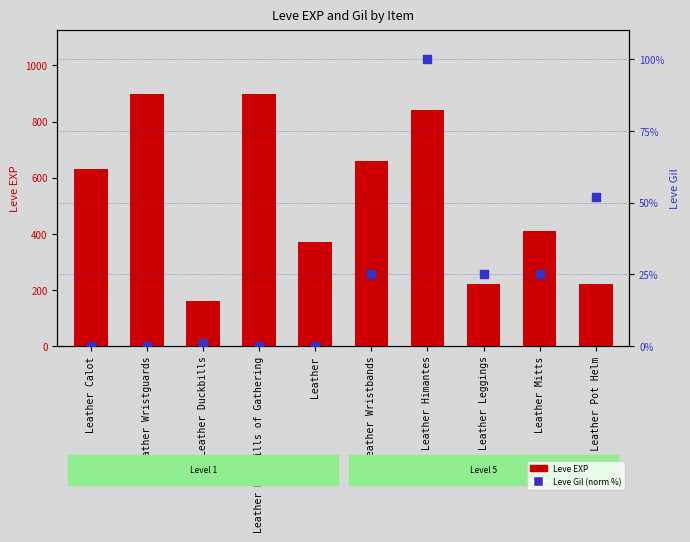

At which category is the sum across all series the highest?

Leather Himantes